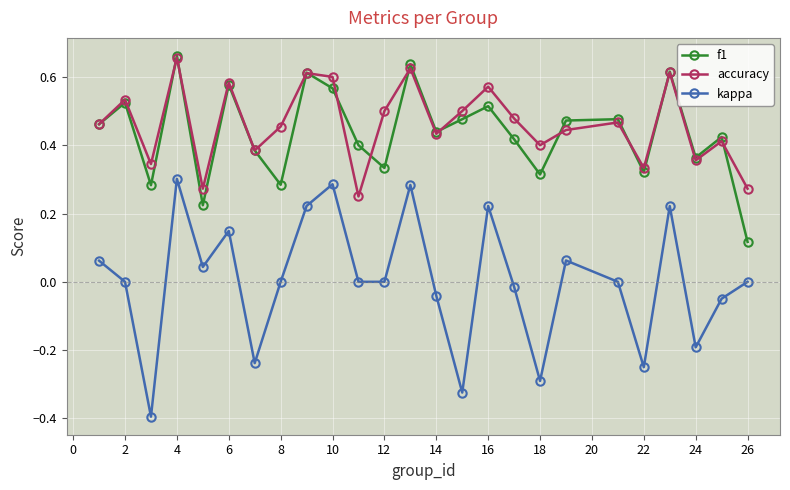

True or false: f1 and kappa intersect in this chart.

False